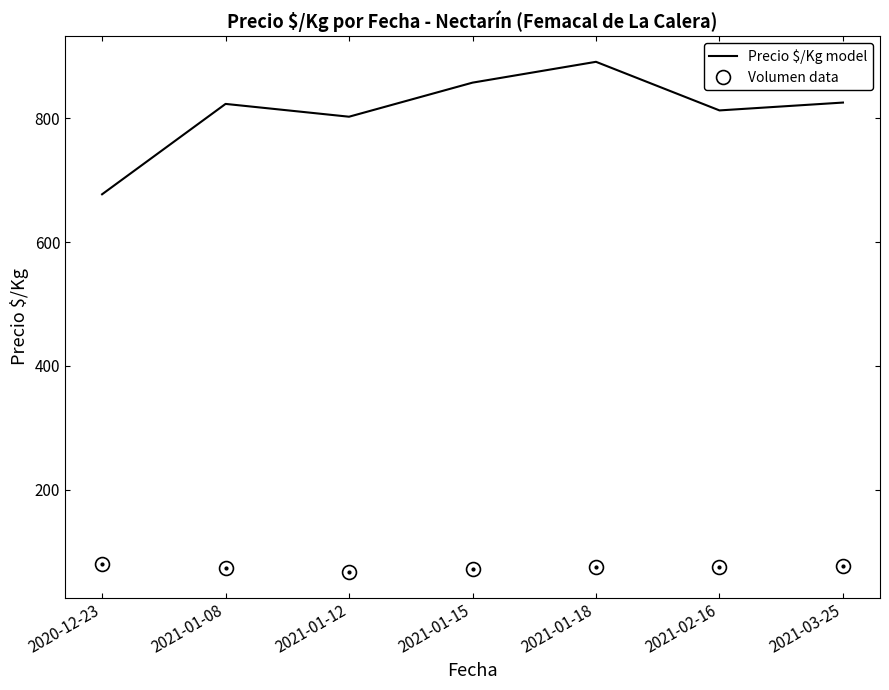

The value of Volumen data at 2021-01-18 is 75.8. True or false?

True